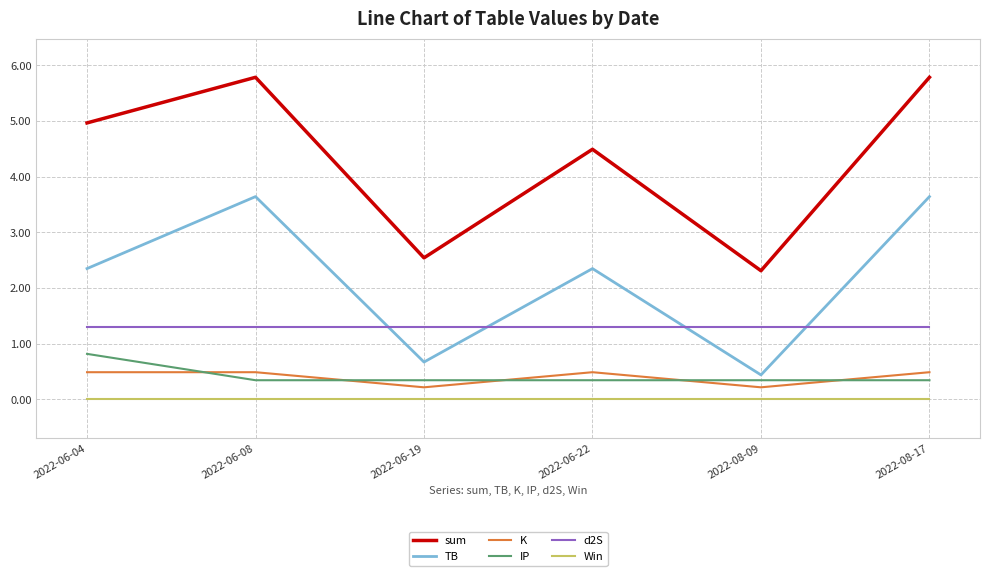

True or false: K has a value of 0.5 at 2022-06-08.

True